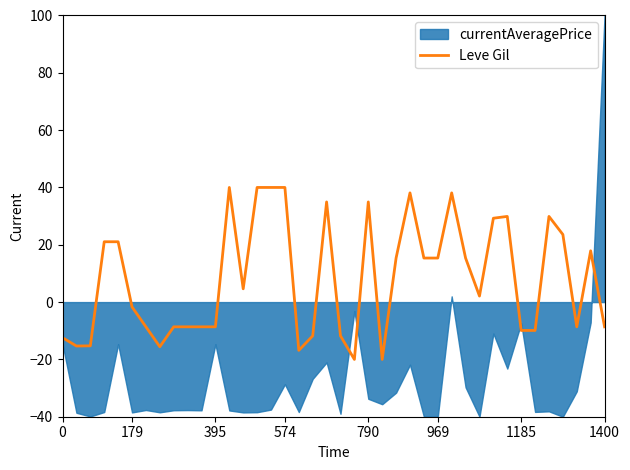

How many points are higher than both their immediate neighbors (excluding endpoints)?

8